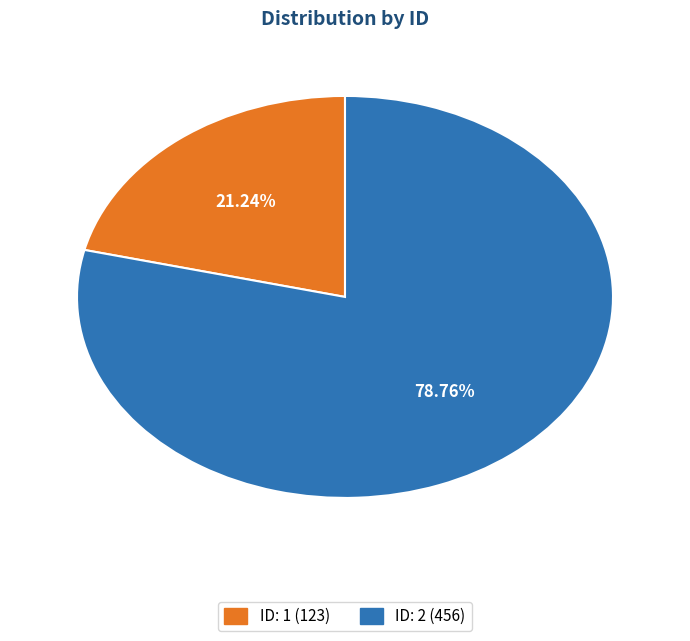

Does ID: 2 account for over 50% of the chart?

Yes